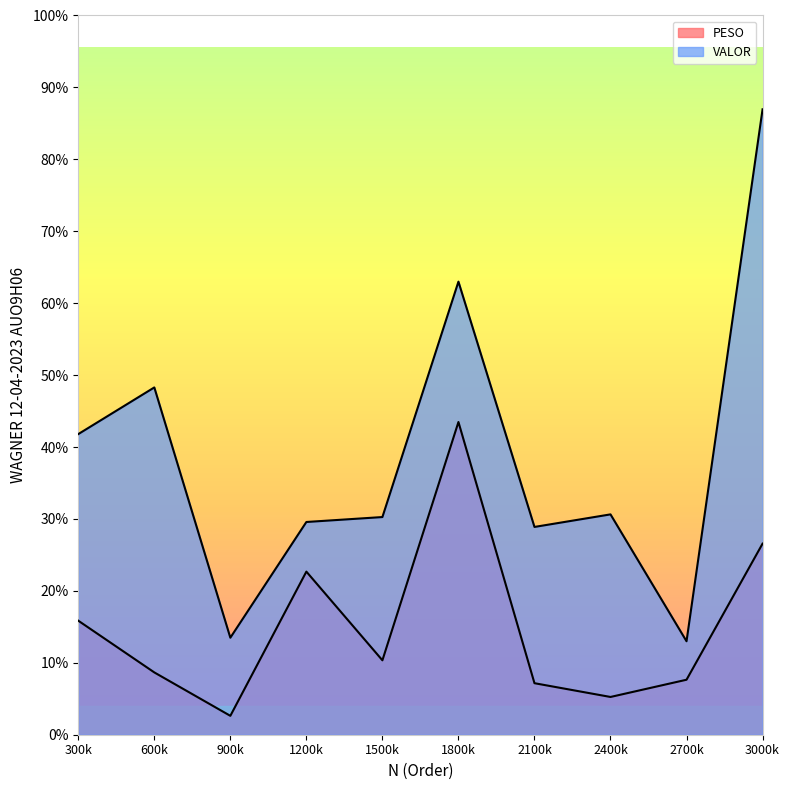

Does the chart display data point markers on the line(s)?

No